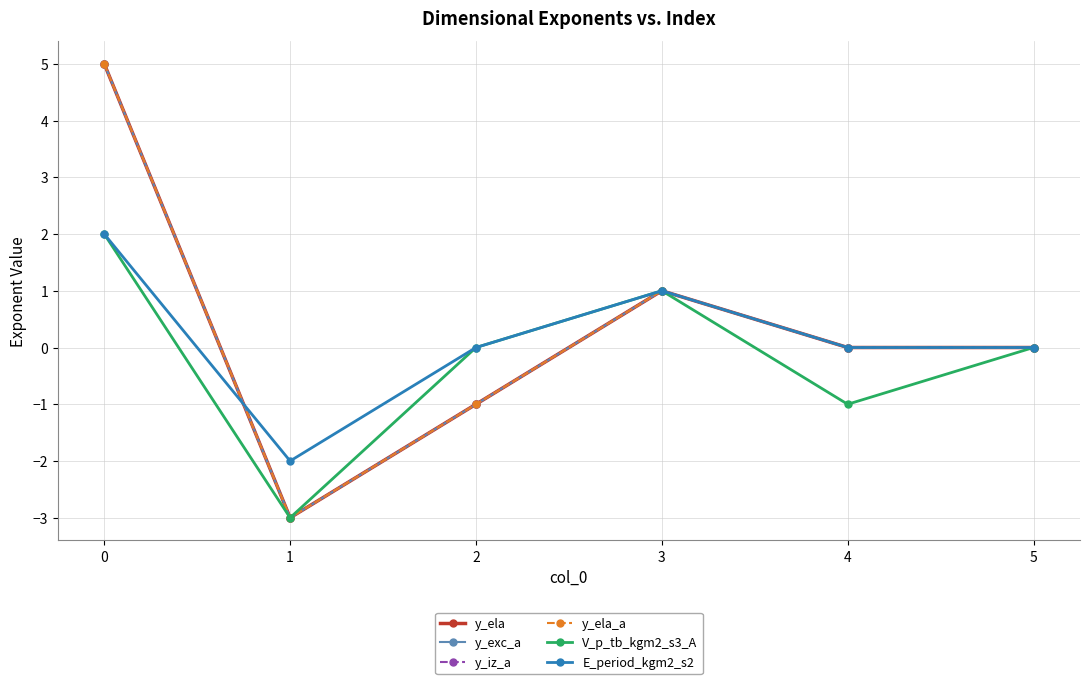

Reading left to right, list all the values displayed in this chart.

y_ela: 5	-3	-1	1	0	0
y_exc_a: 5	-3	-1	1	0	0
y_iz_a: 5	-3	-1	1	0	0
y_ela_a: 5	-3	-1	1	0	0
V_p_tb_kgm2_s3_A: 2	-3	0	1	-1	0
E_period_kgm2_s2: 2	-2	0	1	0	0